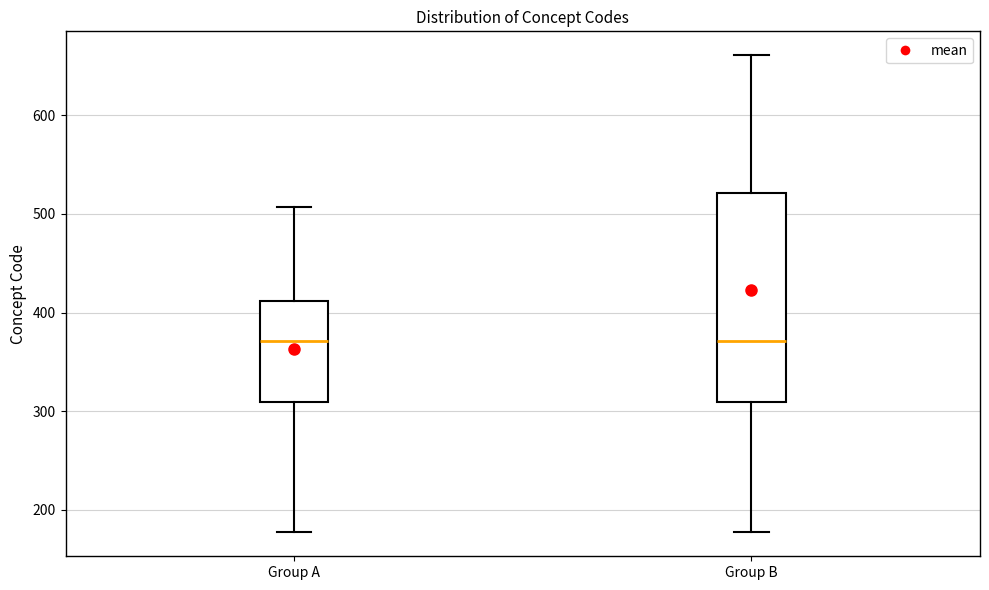

Which box is the tallest, from its lower edge to its upper edge?

Group B